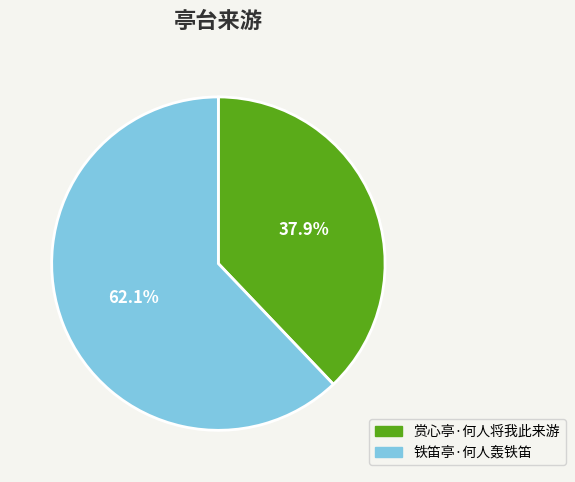

What is the largest slice in the pie chart?

铁笛亭·何人轰铁笛